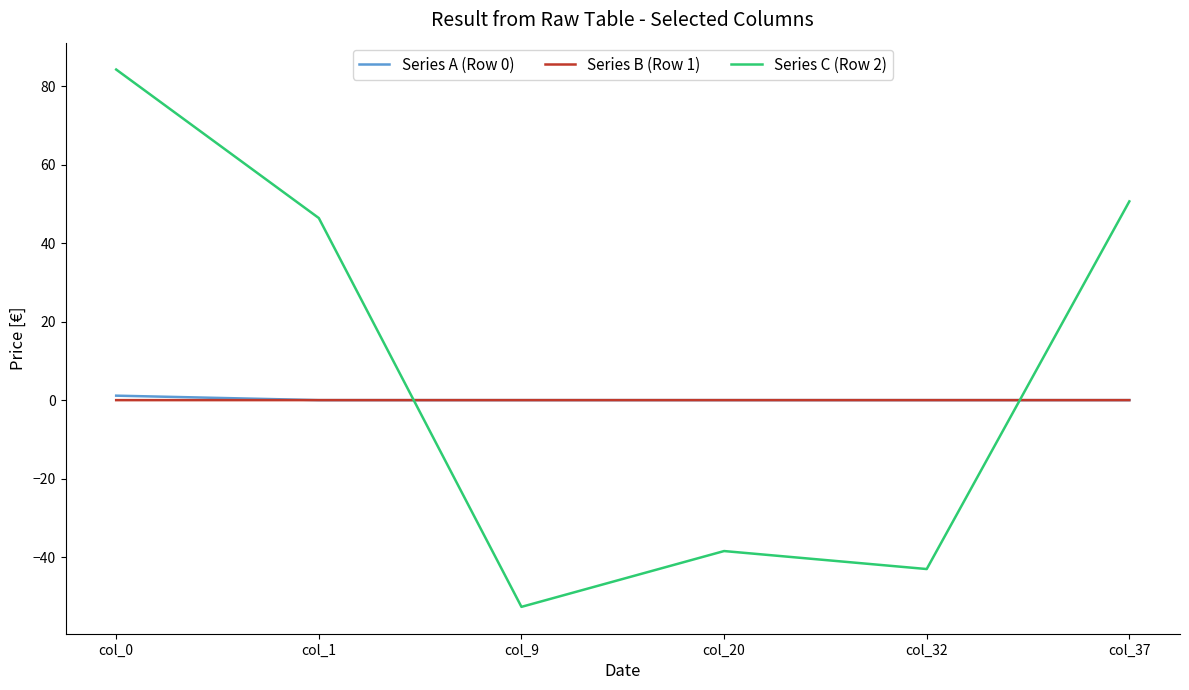

What is the maximum value shown in the chart?

84.2